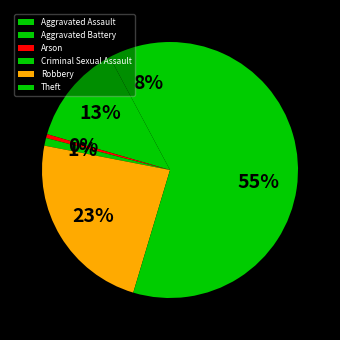

What is the change in value from Criminal Sexual Assault to Theft?

+110